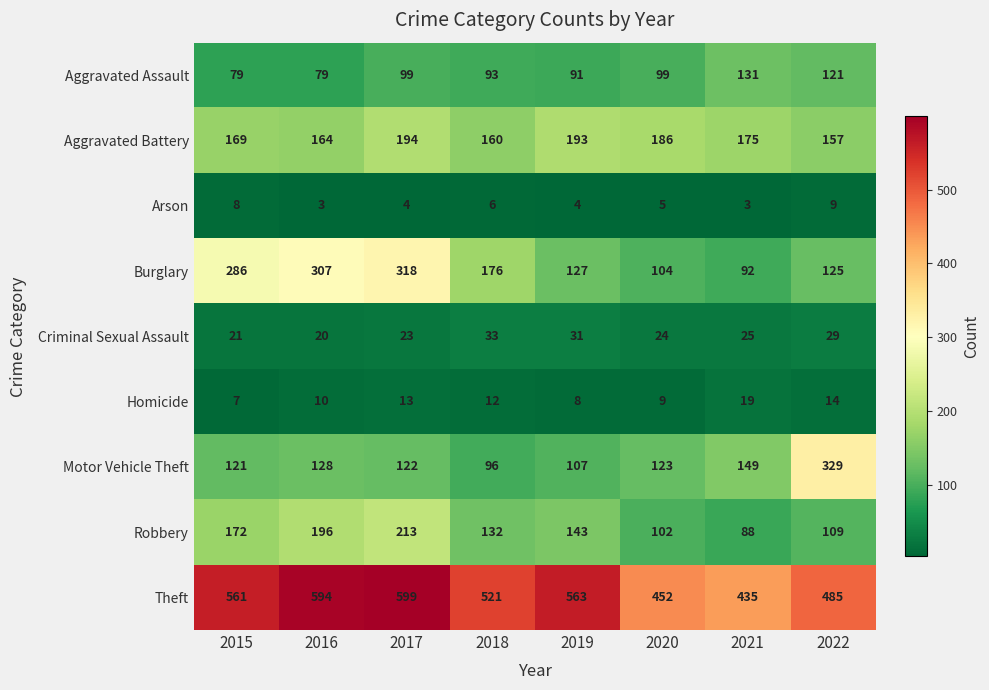

Which series has the largest range (max minus min)?

Motor Vehicle Theft